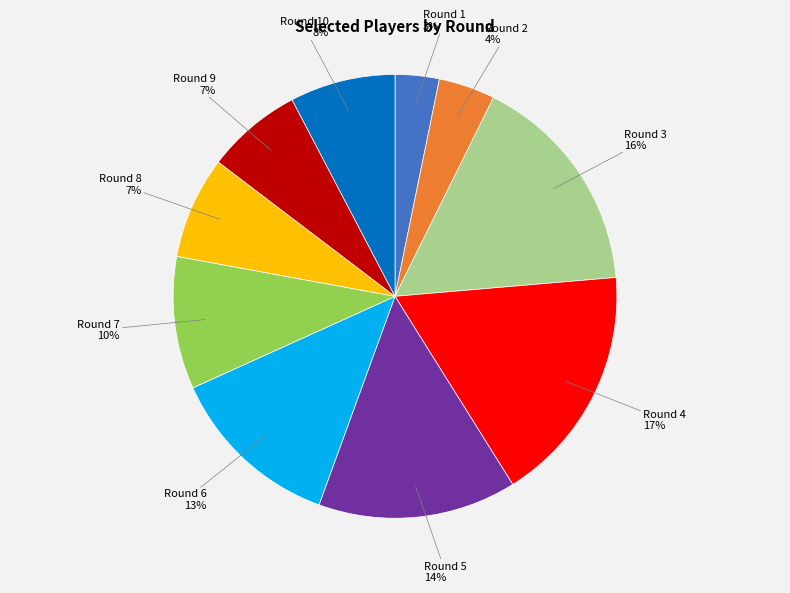

What is the ratio of the value at Round 5 to the value at Round 4?

0.8